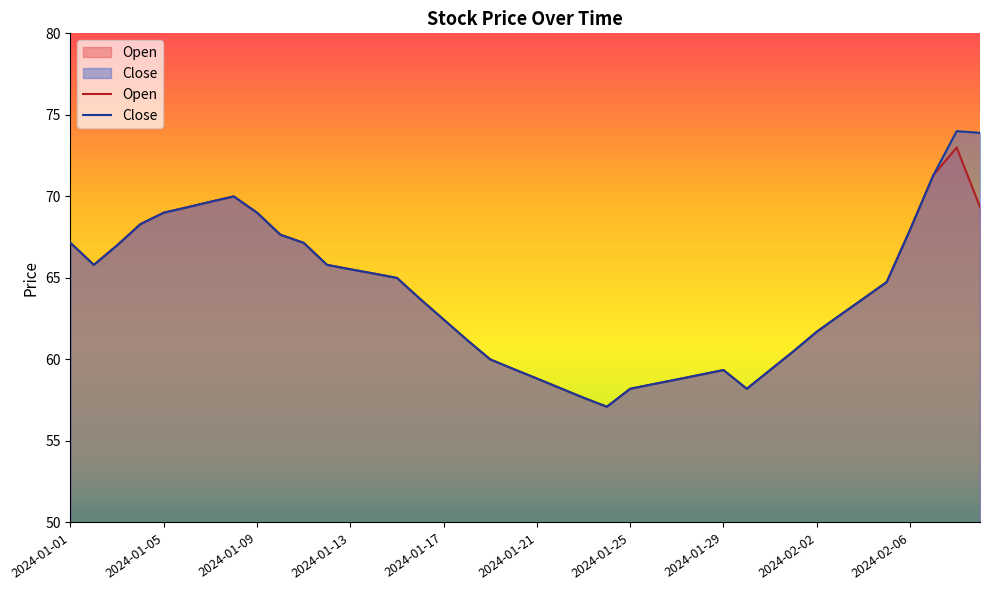

How many lines are shown in the chart?

2